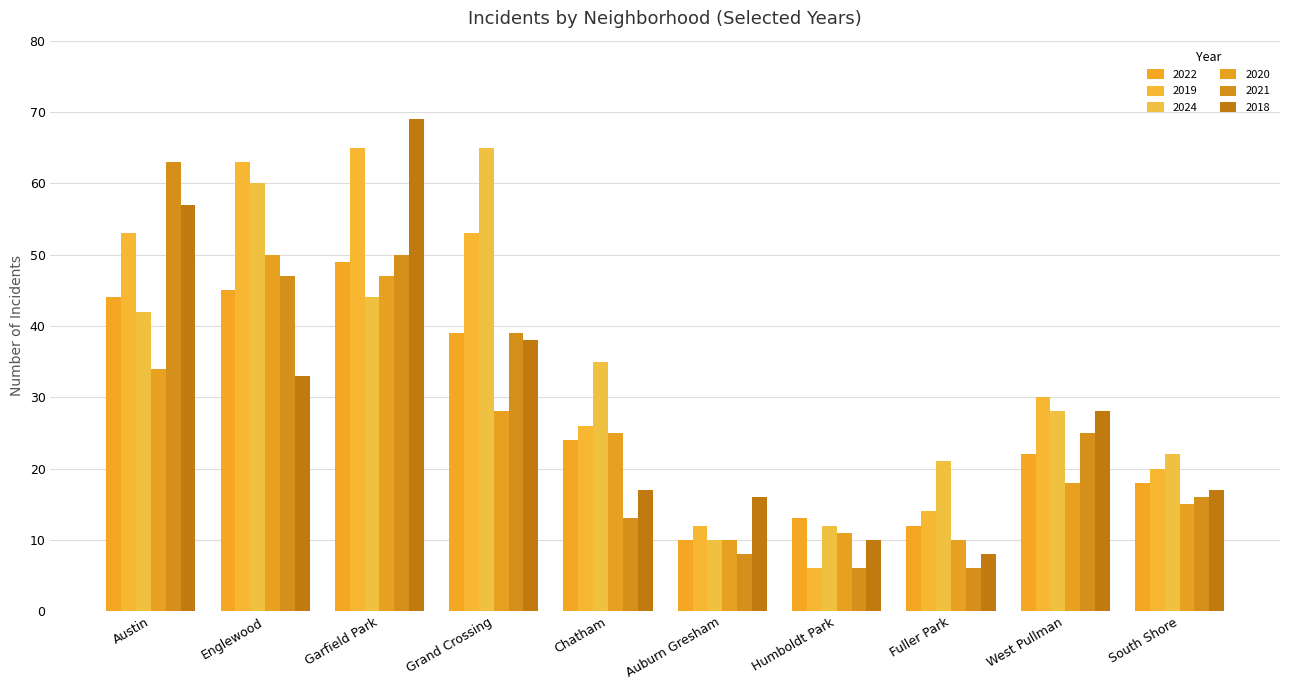

What are all the series names shown in the legend?

2022, 2019, 2024, 2020, 2021, 2018